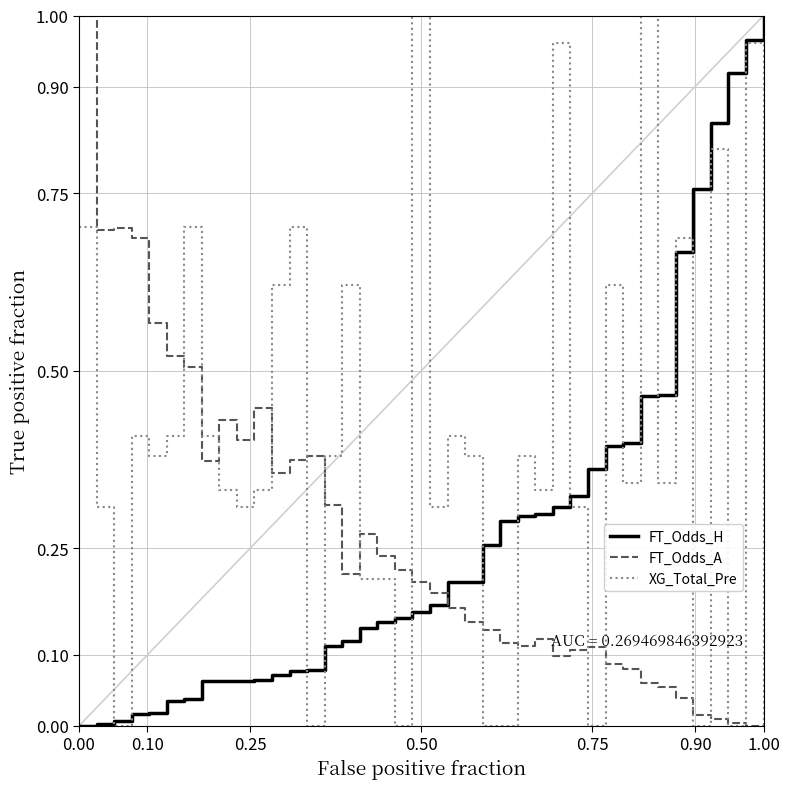

Reading left to right, extract all data points from this chart.

FT_Odds_H: 0.0	0.0	0.0	0.0	0.0	0.0	0.0	0.1	0.1	0.1	0.1	0.1	0.1	0.1	0.1	0.1	0.1	0.1	0.2	0.2	0.2	0.2	0.2	0.3	0.3	0.3	0.3	0.3	0.3	0.4	0.4	0.4	0.5	0.5	0.7	0.8	0.8	0.9	1.0	1.0
FT_Odds_A: 1.0	0.7	0.7	0.7	0.6	0.5	0.5	0.4	0.4	0.4	0.4	0.4	0.4	0.4	0.3	0.2	0.3	0.2	0.2	0.2	0.2	0.2	0.1	0.1	0.1	0.1	0.1	0.1	0.1	0.1	0.1	0.1	0.1	0.1	0.0	0.0	0.0	0.0	0.0	0.0
XG_Total_Pre: 0.7	0.3	0.0	0.4	0.4	0.4	0.7	0.4	0.3	0.3	0.3	0.6	0.7	0.0	0.4	0.6	0.2	0.2	0.0	1.0	0.3	0.4	0.4	0.0	0.0	0.4	0.3	1.0	0.3	0.0	0.6	0.3	1.0	0.3	0.7	0.0	0.8	0.0	1.0	0.0